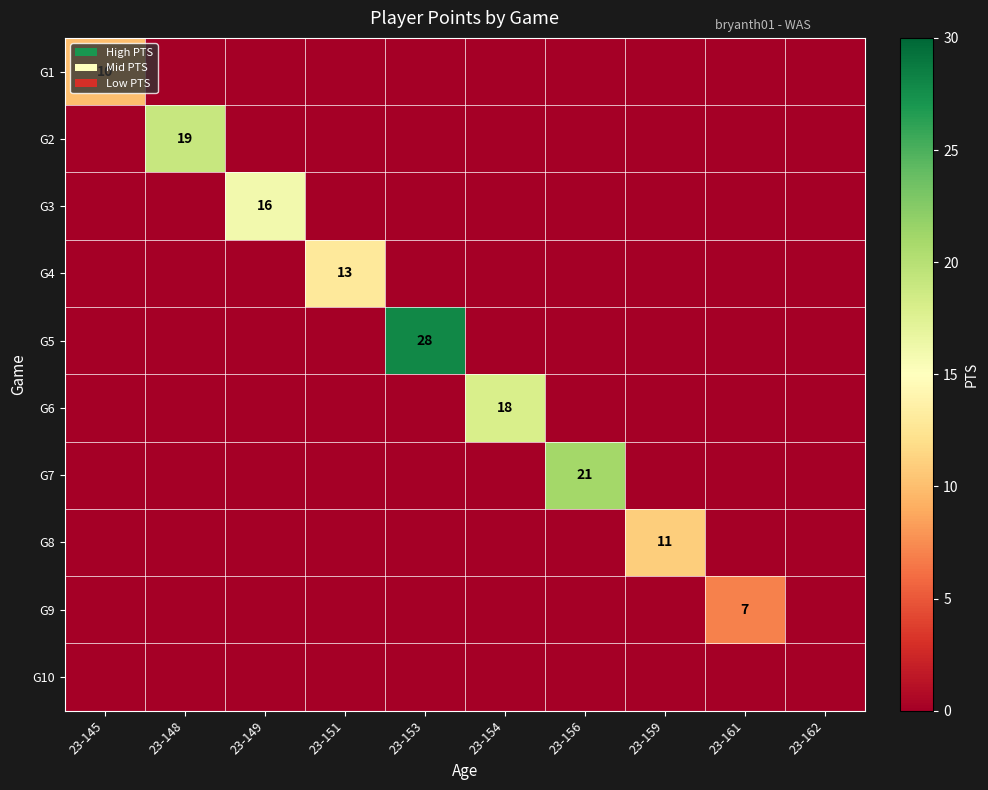

The value of G9 at 23-161 is 2. True or false?

False